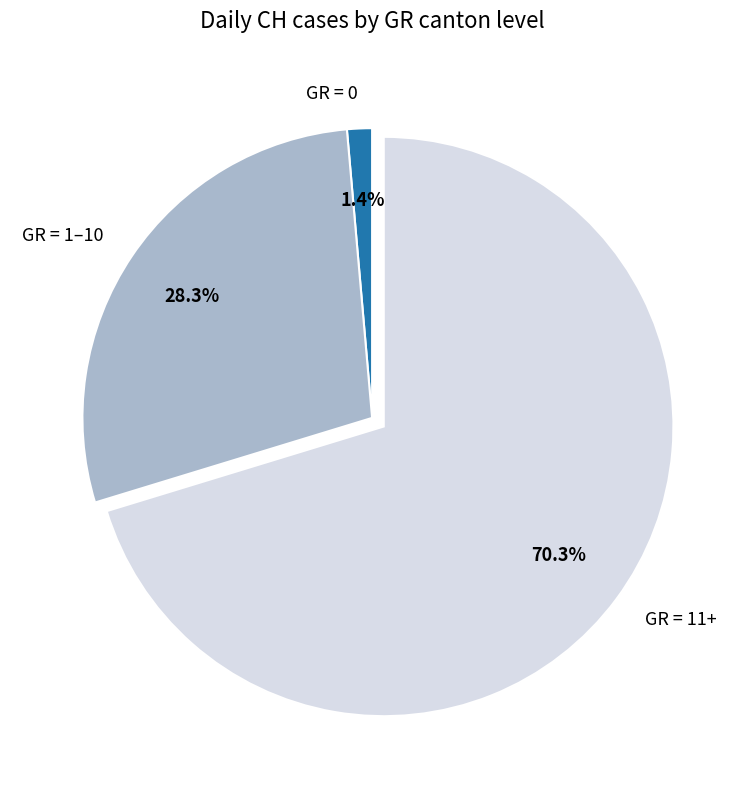

Approximately how many times larger is the value at GR = 1–10 compared to GR = 11+?

0.4